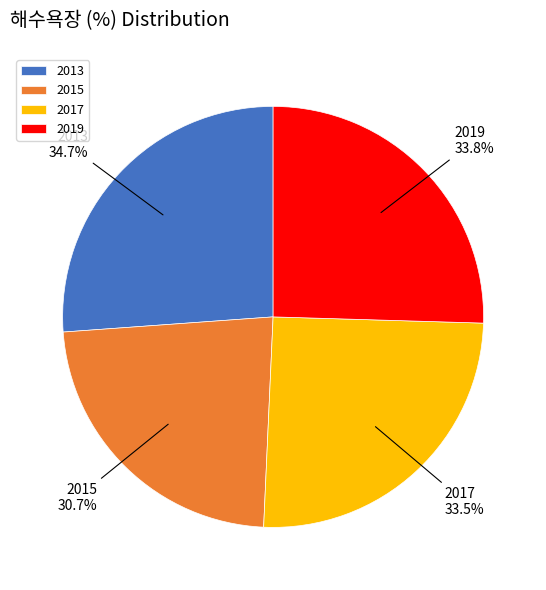

Does any single category account for the majority?

No